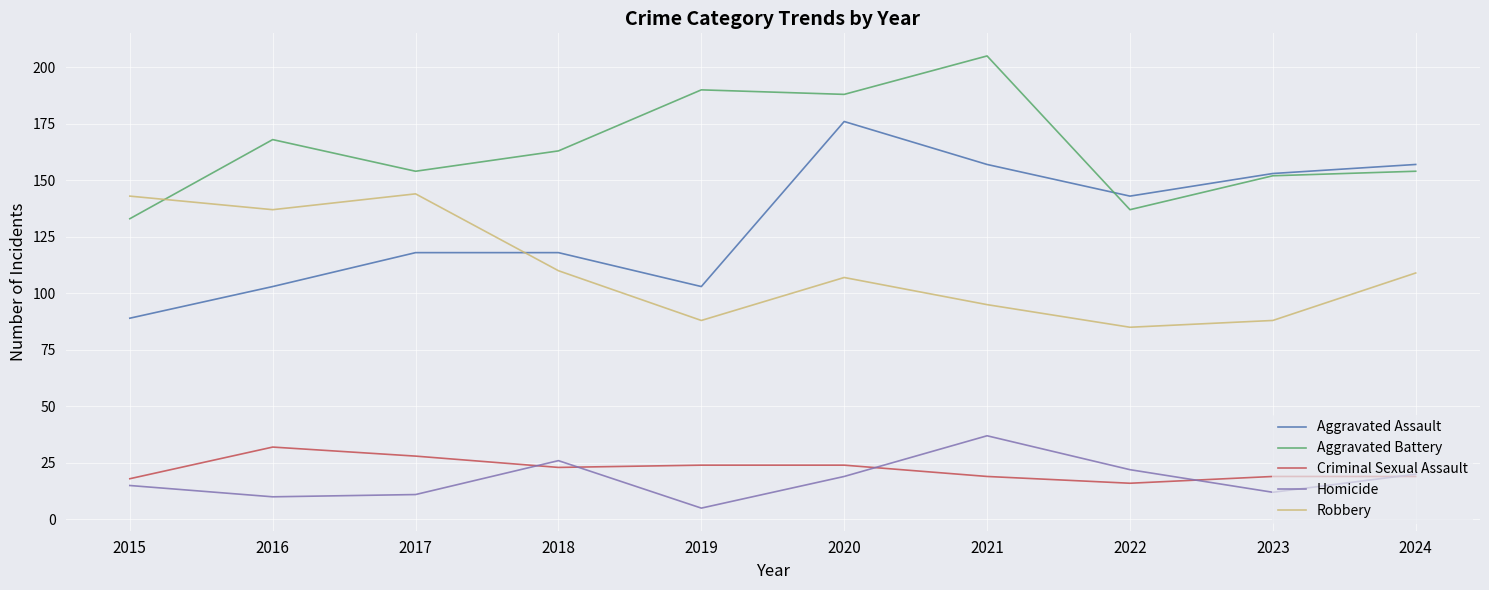

What is the minimum value for Robbery?

85